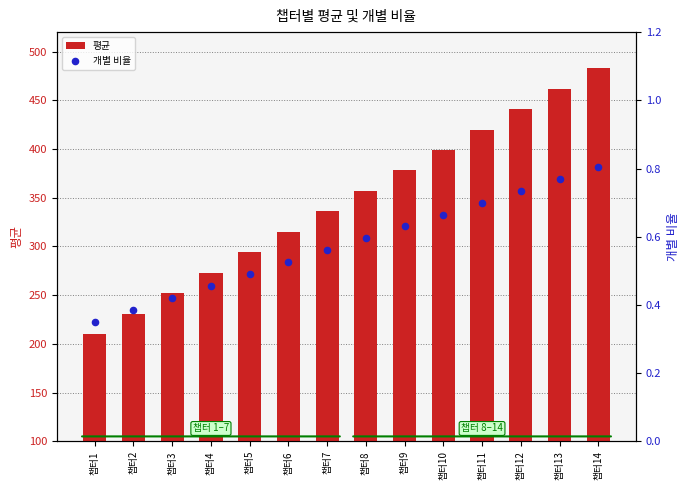

At how many categories does at least one series exceed 264?

11